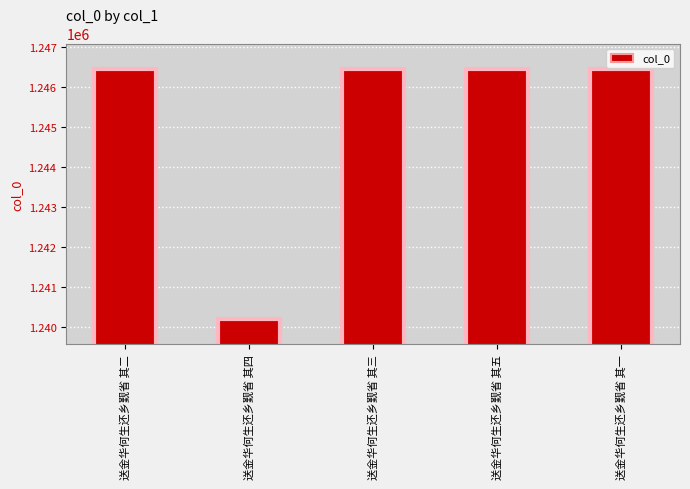

Count the number of data series in this chart.

1